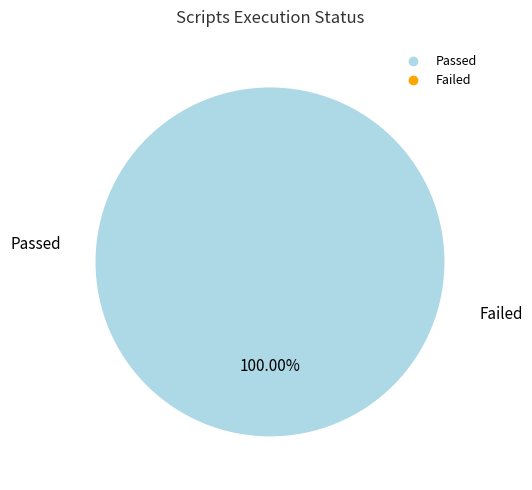

Is there any slice that represents more than half of the pie?

Yes